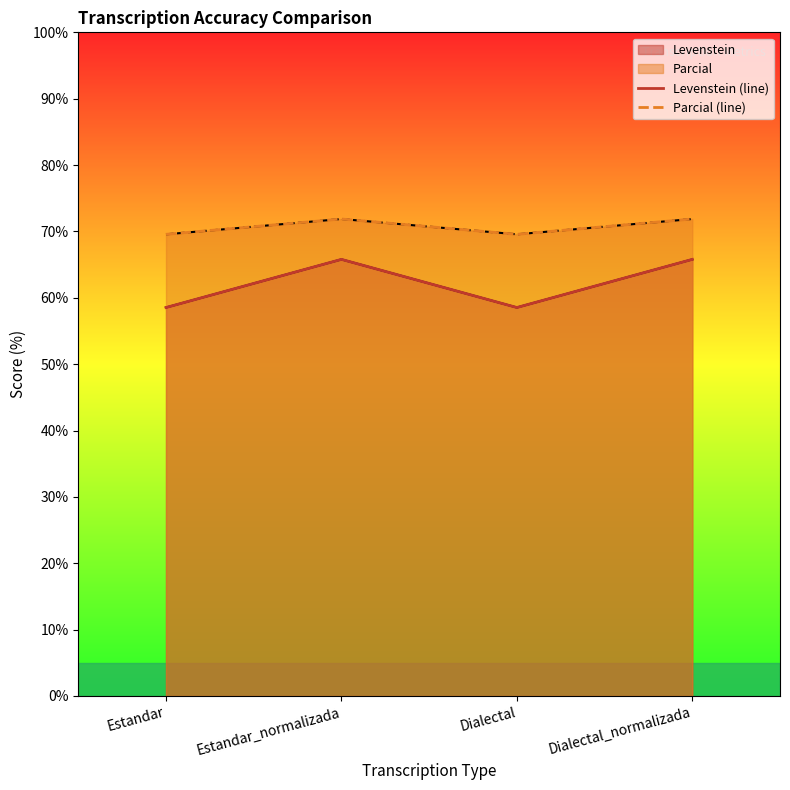

The Levenstein (line) series shows 58.5 at Estandar. True or false?

True